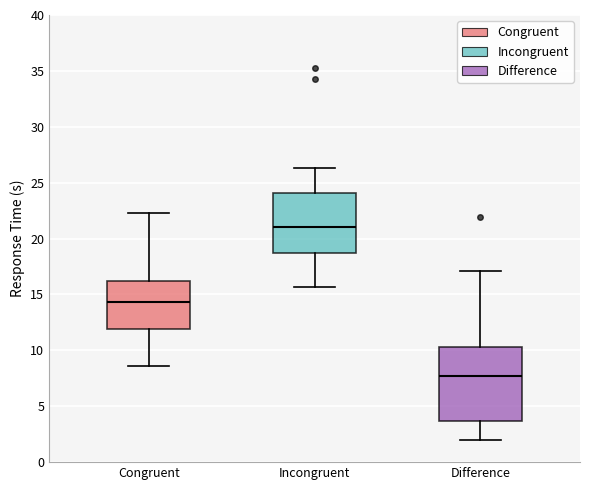

Reading left to right, transcribe this box plot: for each box, give where its median line is, the range the box spans, and where its two whiskers end, as read against the y-axis. The values are not printed on the chart, so give them approximately, as read against the axis.

Congruent: median 14.5, box 12.0 to 16.0, whiskers 8.5 to 22.5
Incongruent: median 21.0, box 18.5 to 24.0, whiskers 15.5 to 26.5
Difference: median 7.5, box 3.5 to 10.5, whiskers 2.0 to 17.0